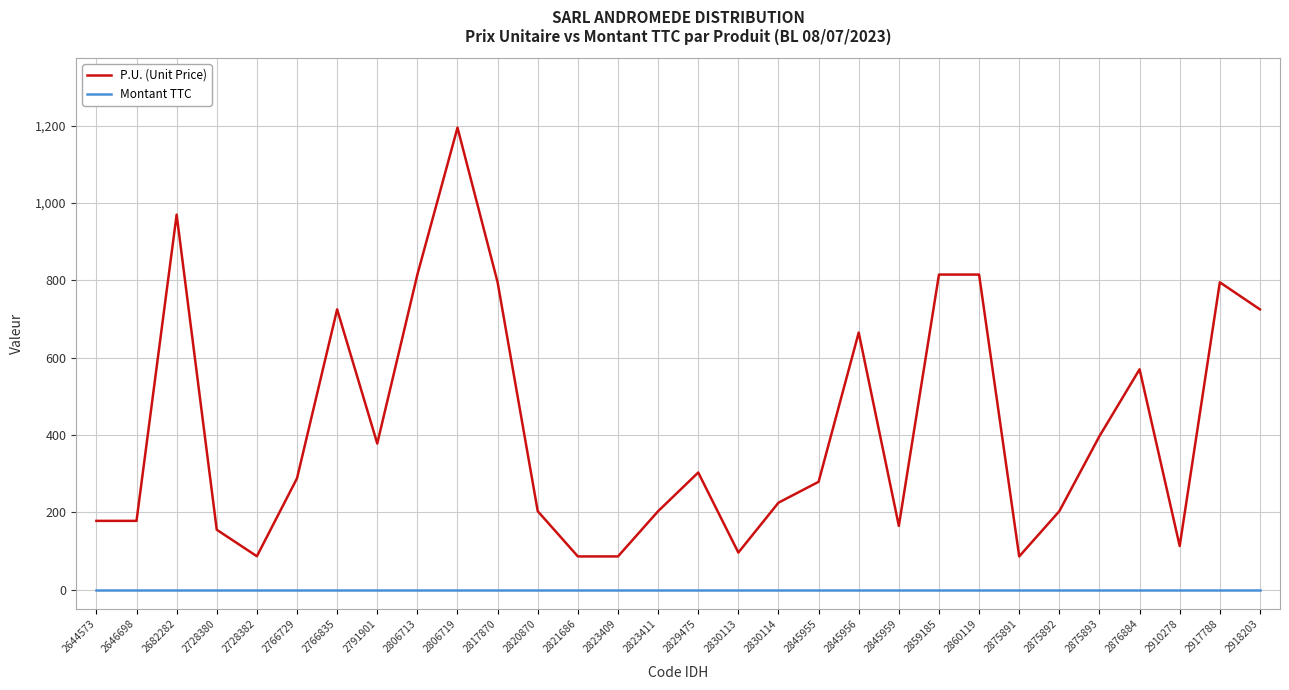

What is the approximate value of P.U. (Unit Price) at 2918203?

725.0